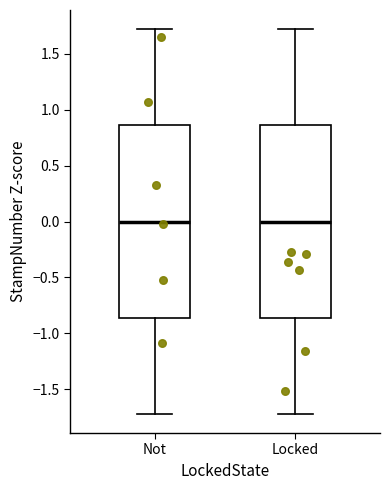

Reading left to right, transcribe this box plot: for each box, give where its median line is, the range the box spans, and where its two whiskers end, as read against the y-axis. The values are not printed on the chart, so give them approximately, as read against the axis.

Not: median 0.00, box -0.85 to 0.85, whiskers -1.70 to 1.70
Locked: median 0.00, box -0.85 to 0.85, whiskers -1.70 to 1.70